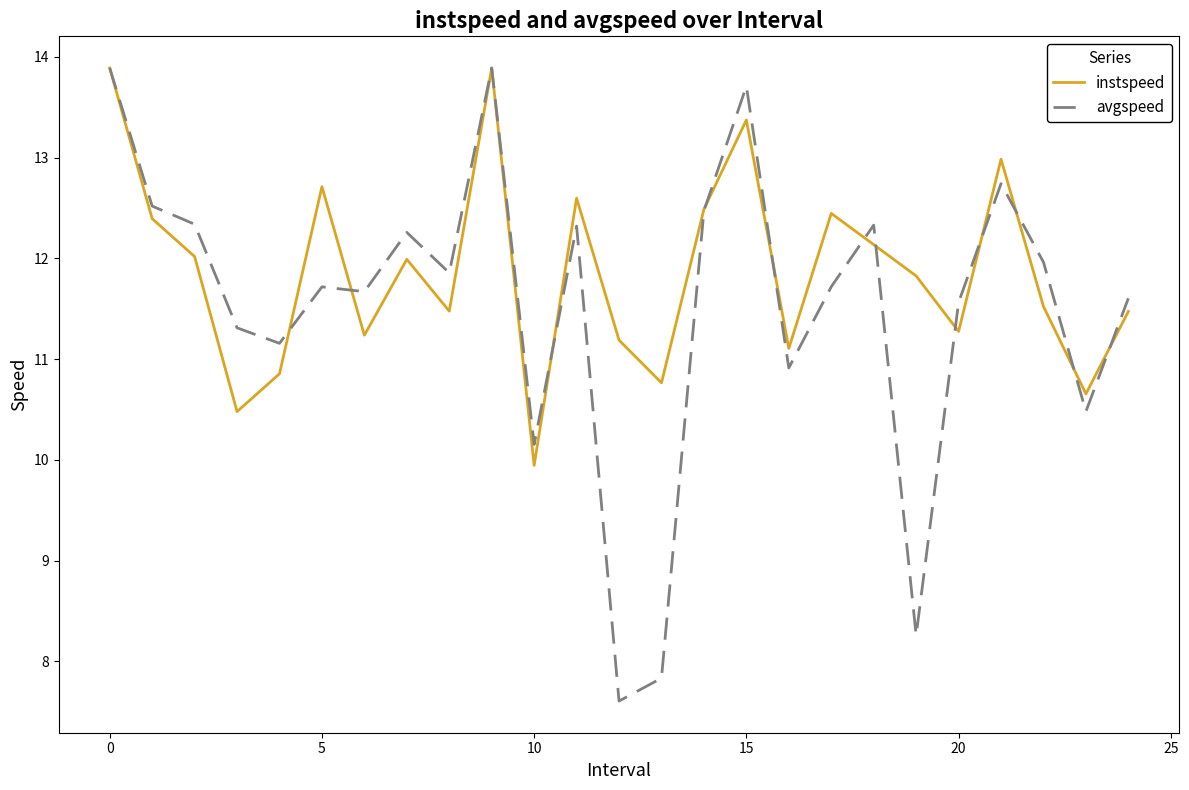

Reading left to right, extract all data points from this chart.

instspeed: 13.9	12.4	12.0	10.5	10.9	12.7	11.2	12.0	11.5	13.9	9.9	12.6	11.2	10.8	12.5	13.4	11.1	12.4	12.1	11.8	11.3	13.0	11.5	10.7	11.5
avgspeed: 13.9	12.5	12.3	11.3	11.2	11.7	11.7	12.3	11.9	13.9	10.2	12.3	7.6	7.8	12.5	13.7	10.9	11.7	12.3	8.3	11.6	12.7	12.0	10.5	11.6